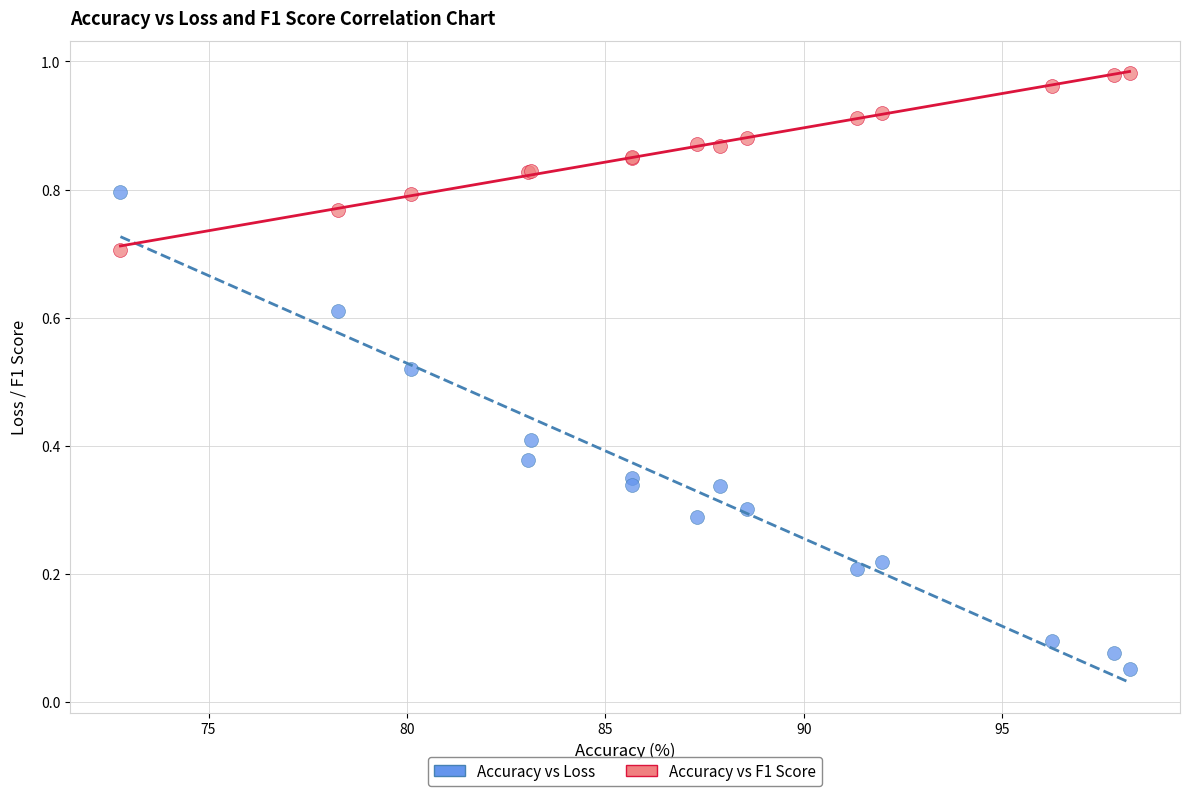

Which series has the widest spread of Y values?

Accuracy vs Loss